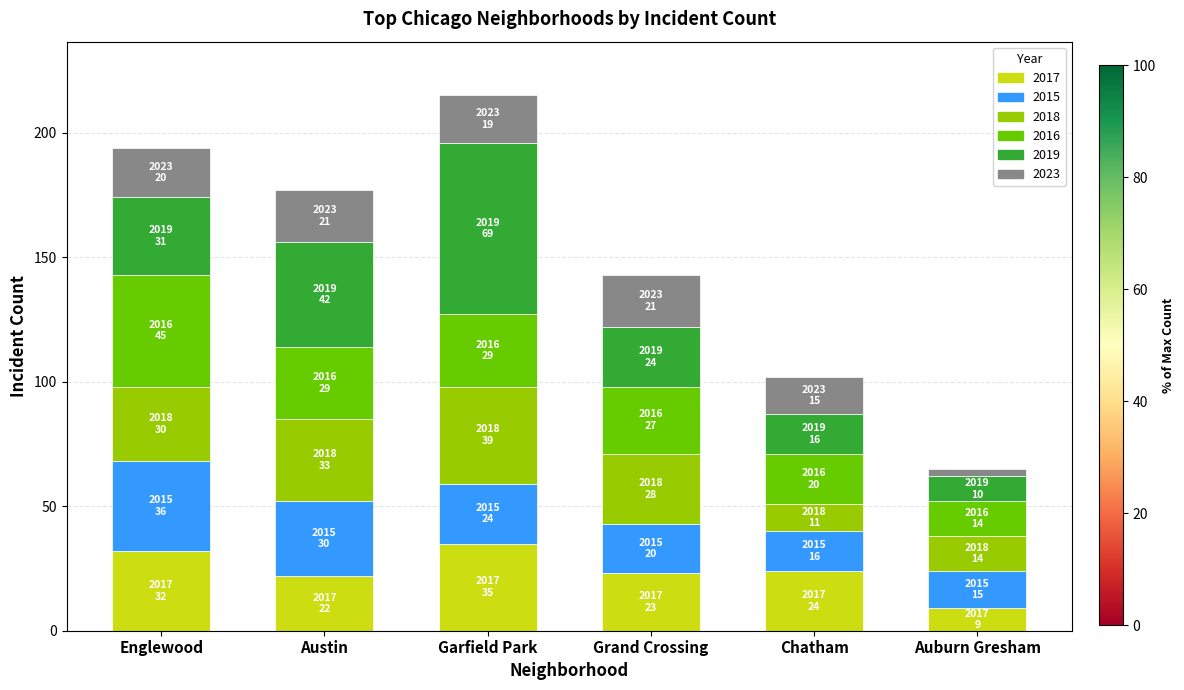

What is the difference between the maximum and minimum values in the 2017 series?

26